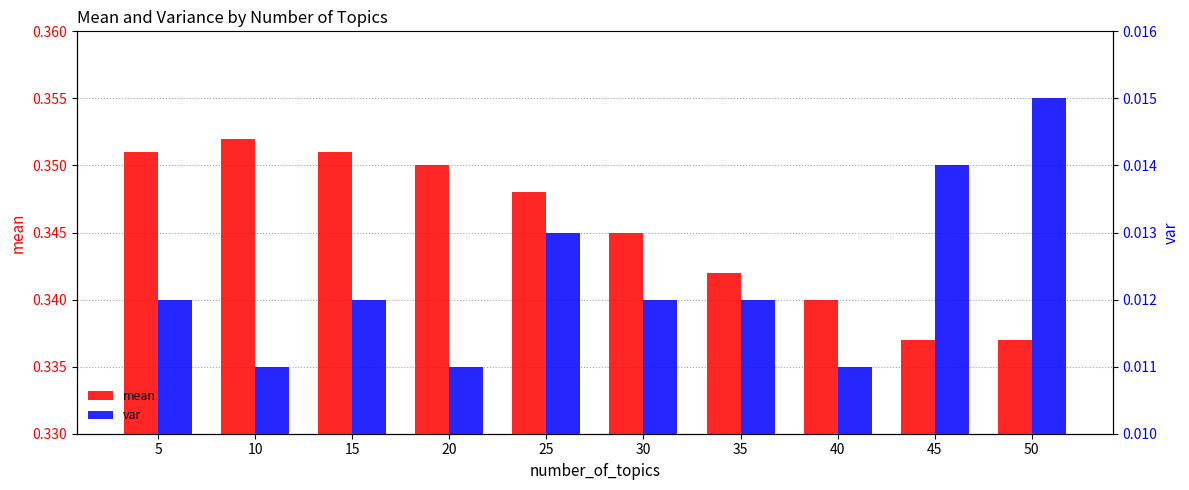

At which label is var closest to 0?

10